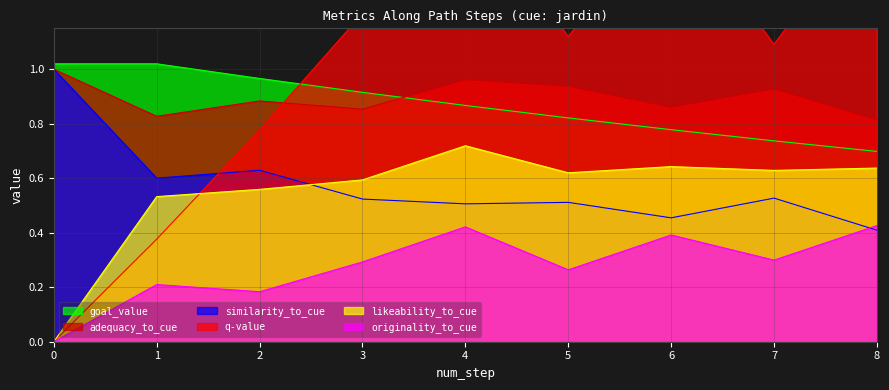

What is the difference between the second highest and minimum values in the likeability_to_cue series?

0.7